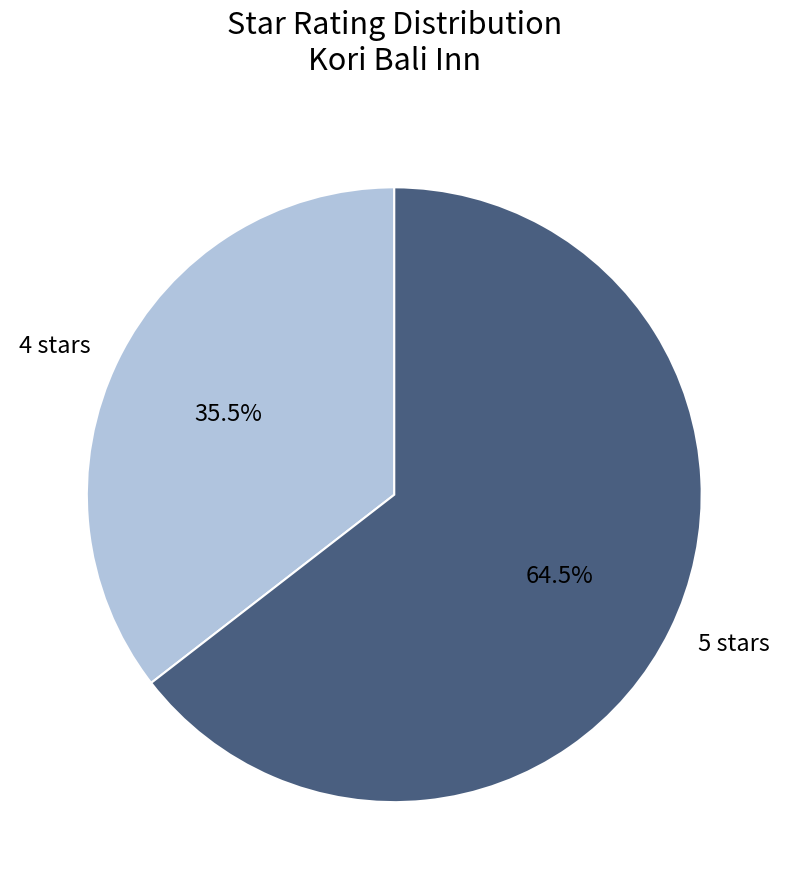

True or false: 4 stars accounts for 23% of the total.

False